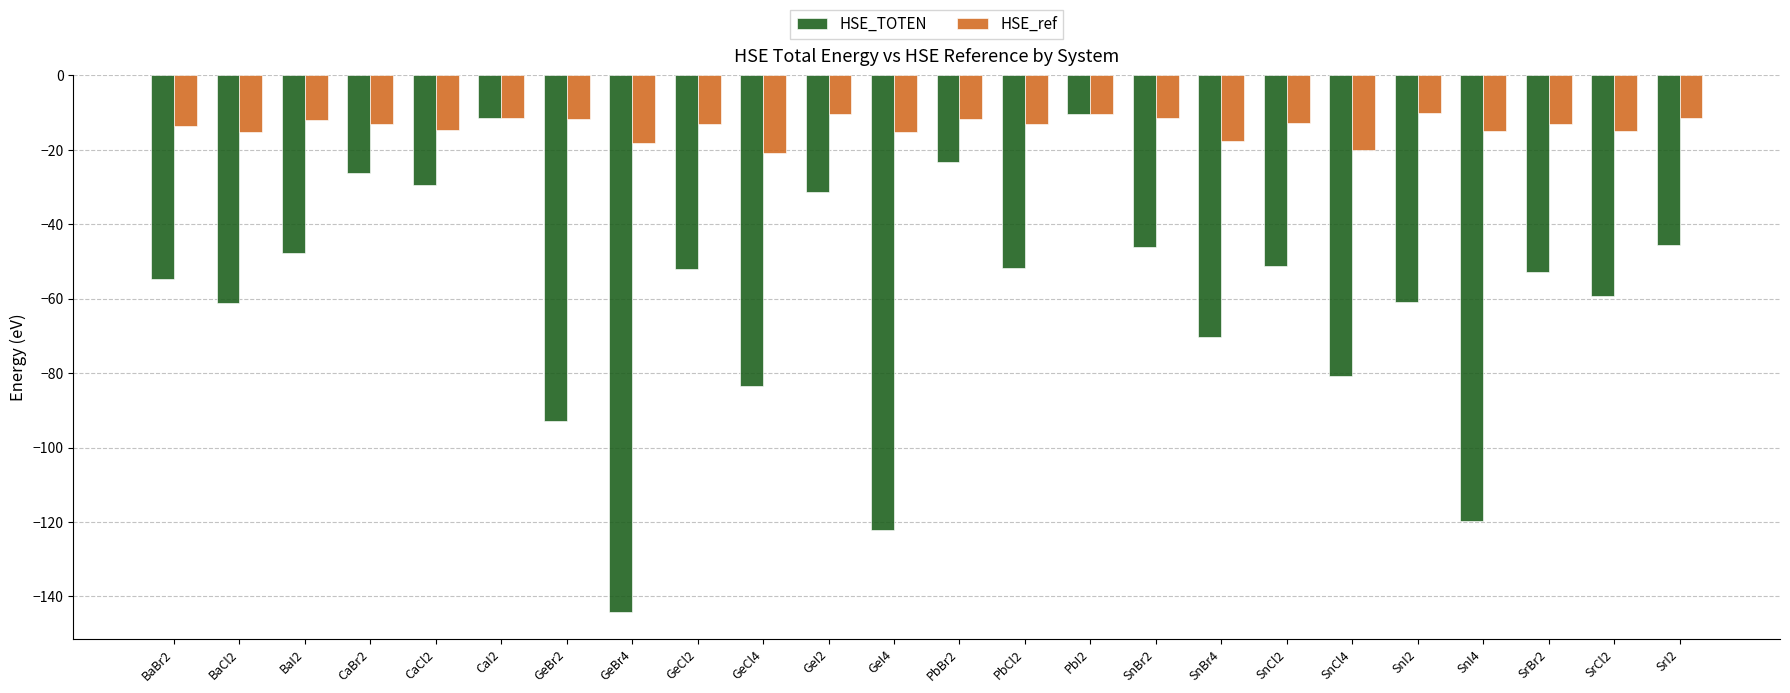

The value of HSE_TOTEN at SrI2 is -16.7. True or false?

False